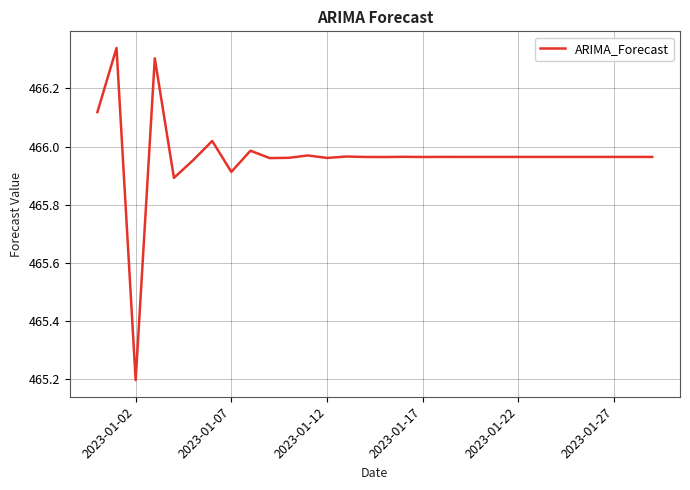

What is the minimum value shown in the chart?

465.2